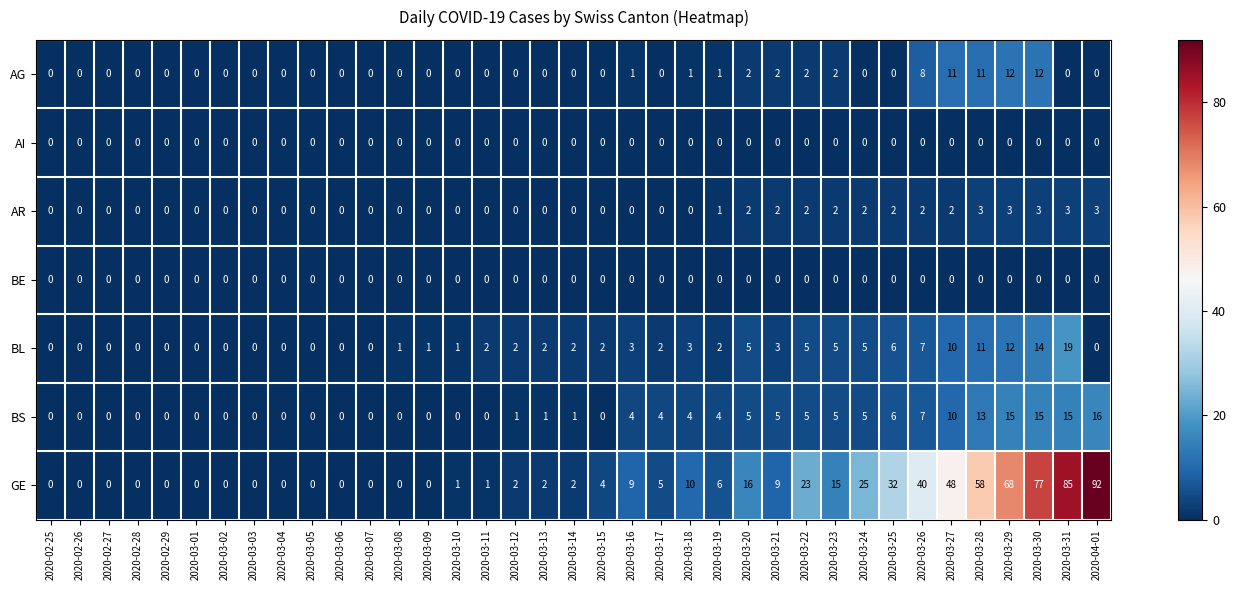

Is it true that BL equals 6 at 2020-03-31?

False